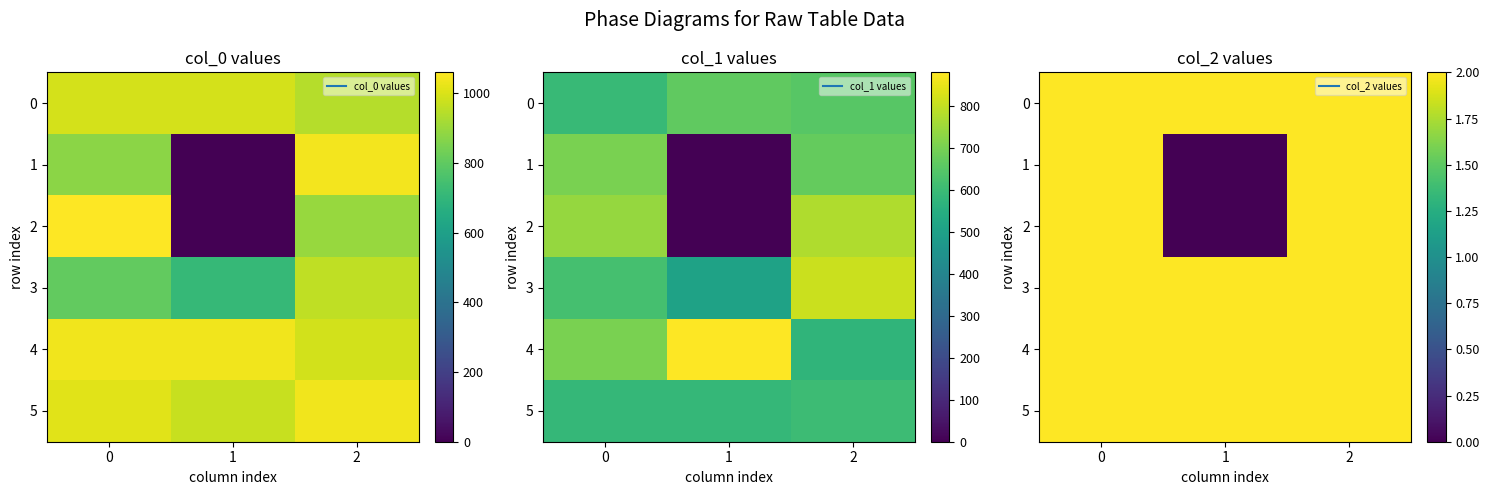

True or false: 5 has a value of 2 at 0.

True